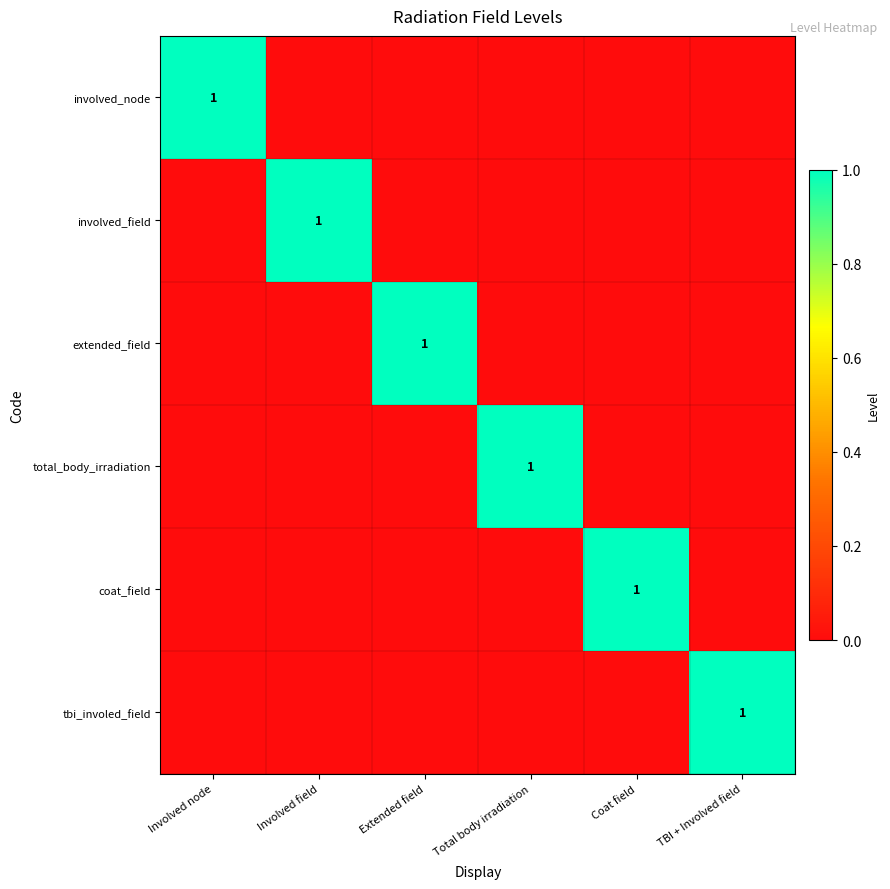

True or false: involved_field has a value of 0 at Involved field.

False